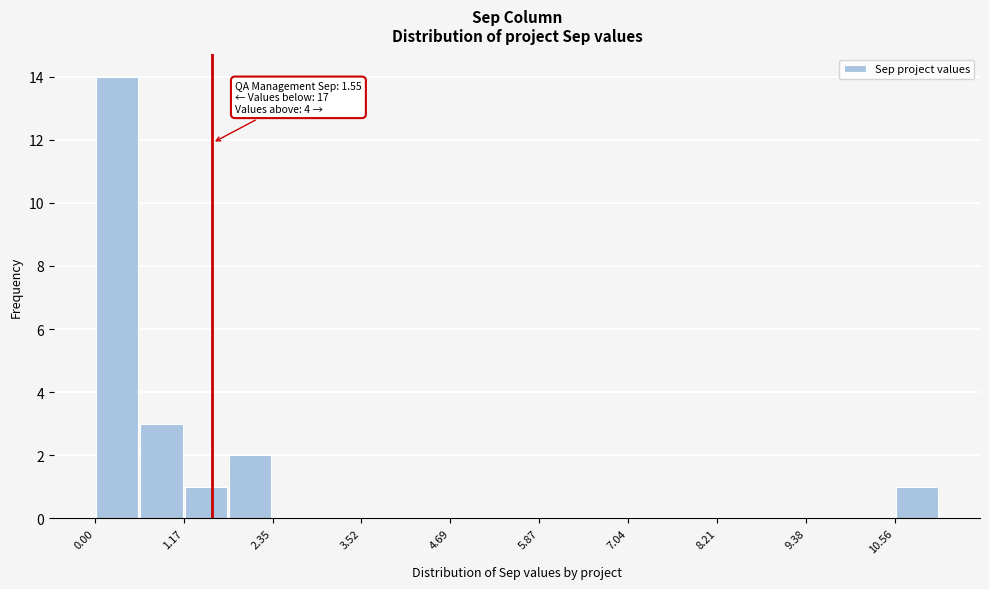

Read against the x-axis, roughly where is the centre of the tallest bar?

0.2